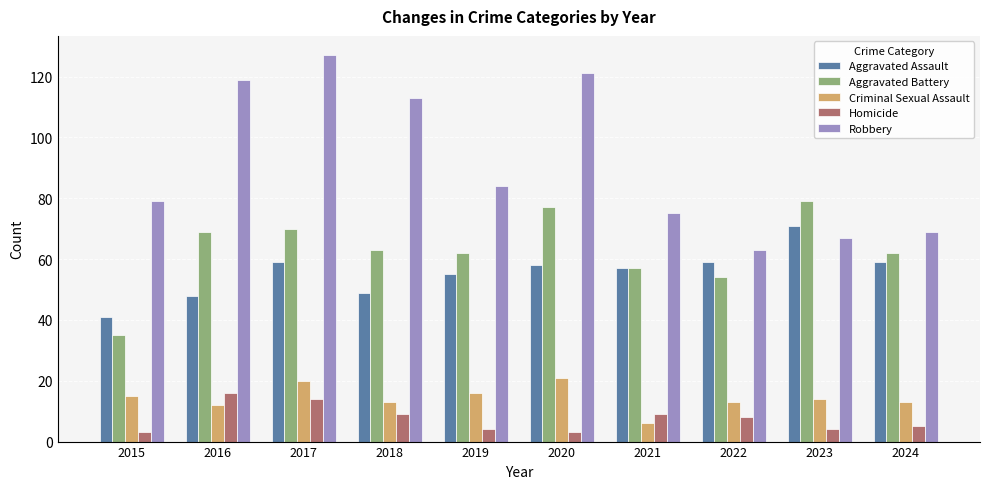

Reading right to left, transcribe all the data shown in this chart.

Aggravated Assault: 59	71	59	57	58	55	49	59	48	41
Aggravated Battery: 62	79	54	57	77	62	63	70	69	35
Criminal Sexual Assault: 13	14	13	6	21	16	13	20	12	15
Homicide: 5	4	8	9	3	4	9	14	16	3
Robbery: 69	67	63	75	121	84	113	127	119	79